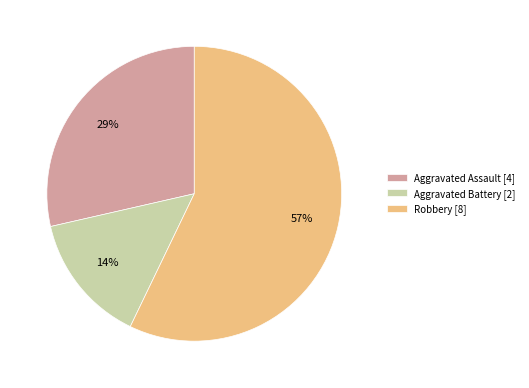

True or false: Robbery [8] accounts for 44% of the total.

False